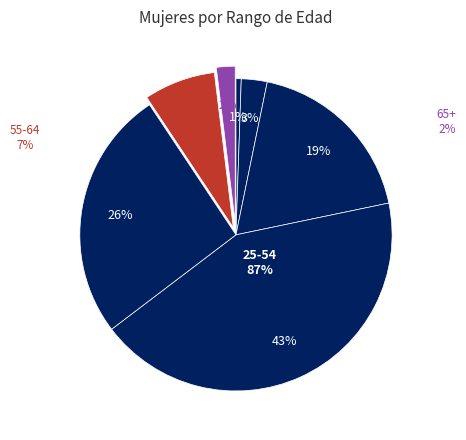

How many segments does this pie chart have?

7